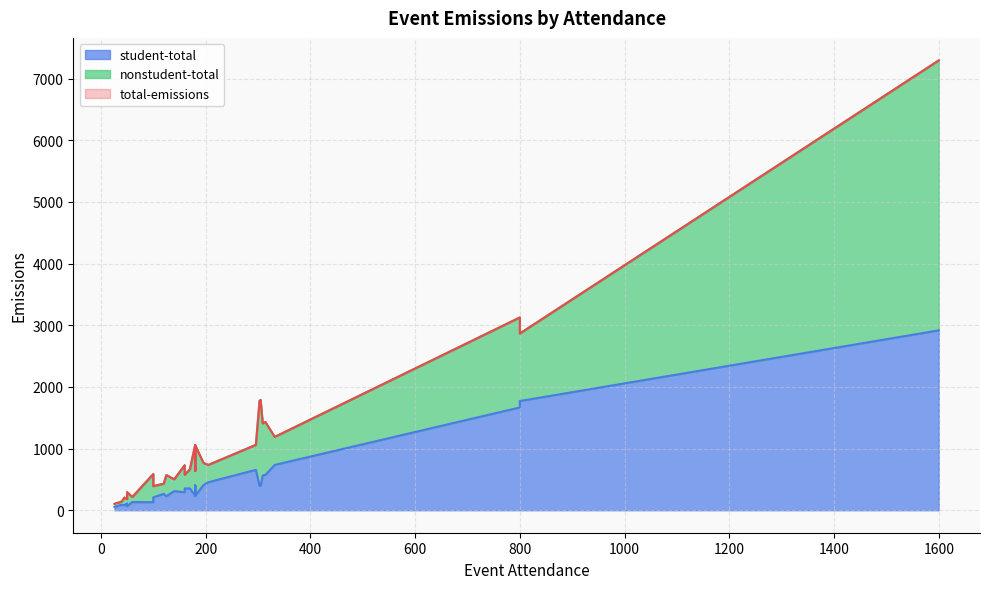

The value of total-emissions at 1600 is 7295.8. True or false?

True